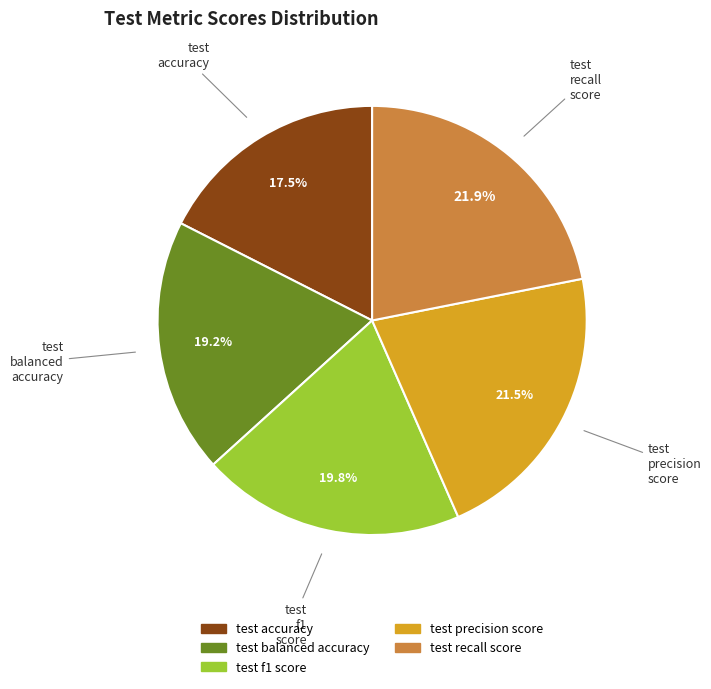

Is there a majority slice in this chart?

No